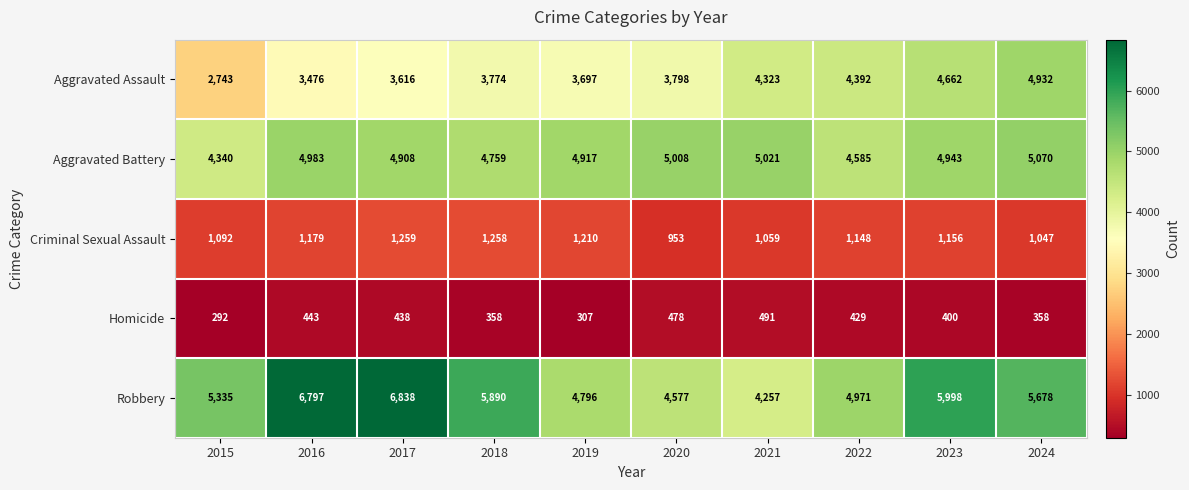

What is the sum of the Aggravated Assault values at 2019 and 2016?

7173